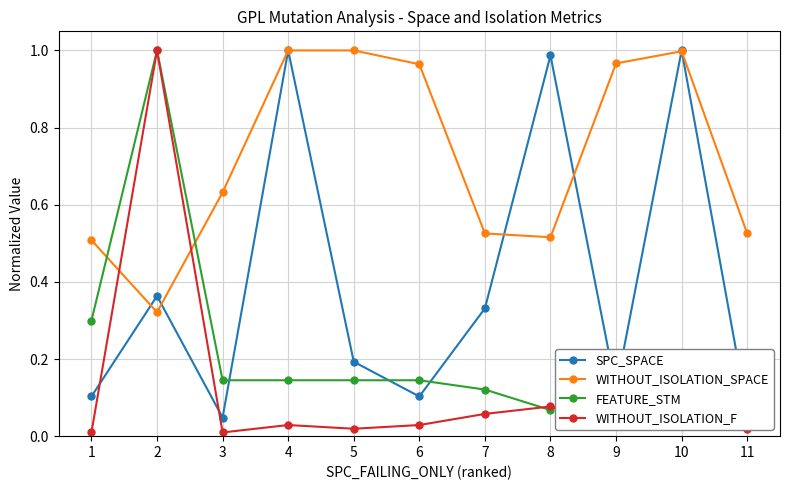

The value of WITHOUT_ISOLATION_F at 5 is 0.0. True or false?

True